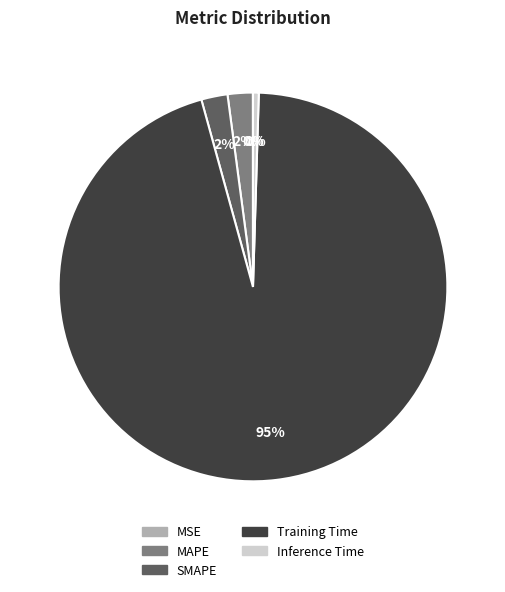

Which slice is the largest?

Training Time